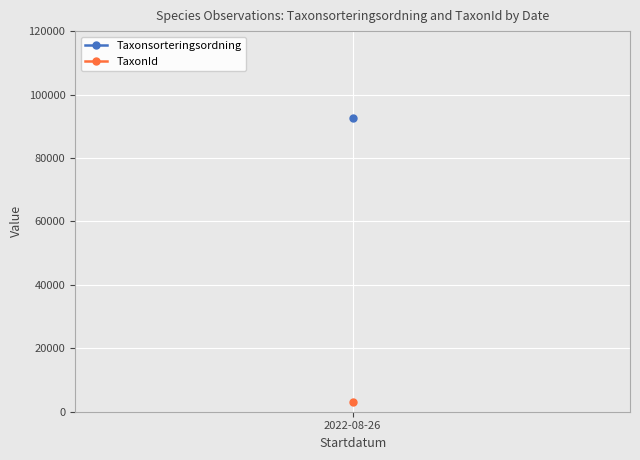

At which label is Taxonsorteringsordning closest to 92014?

2022-08-26